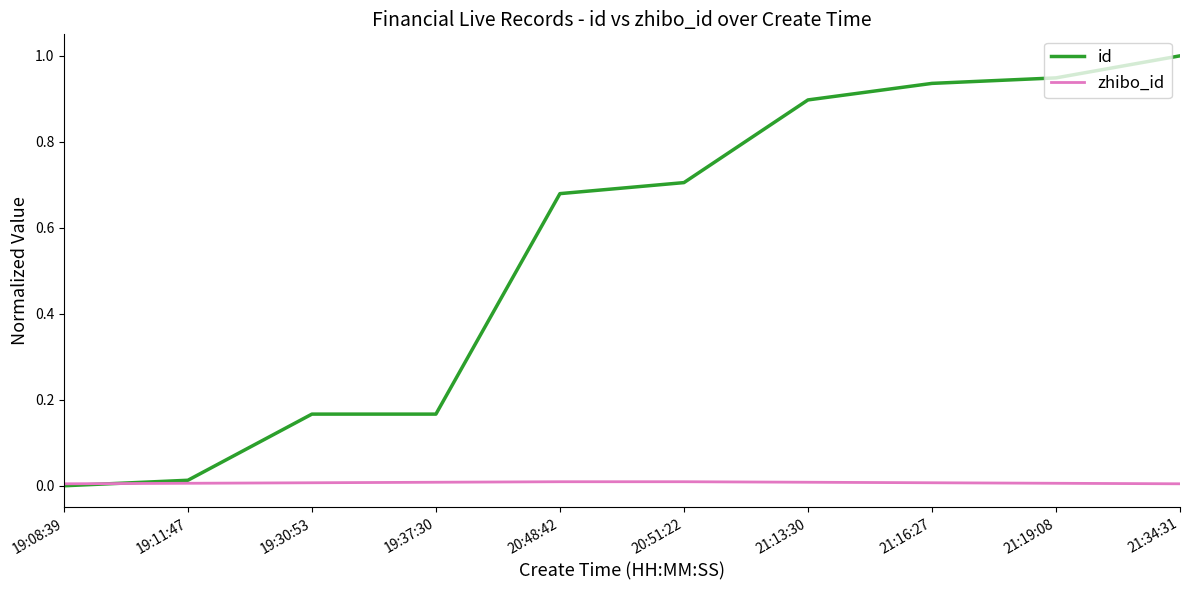

Is this an area chart (filled region under the line)?

No